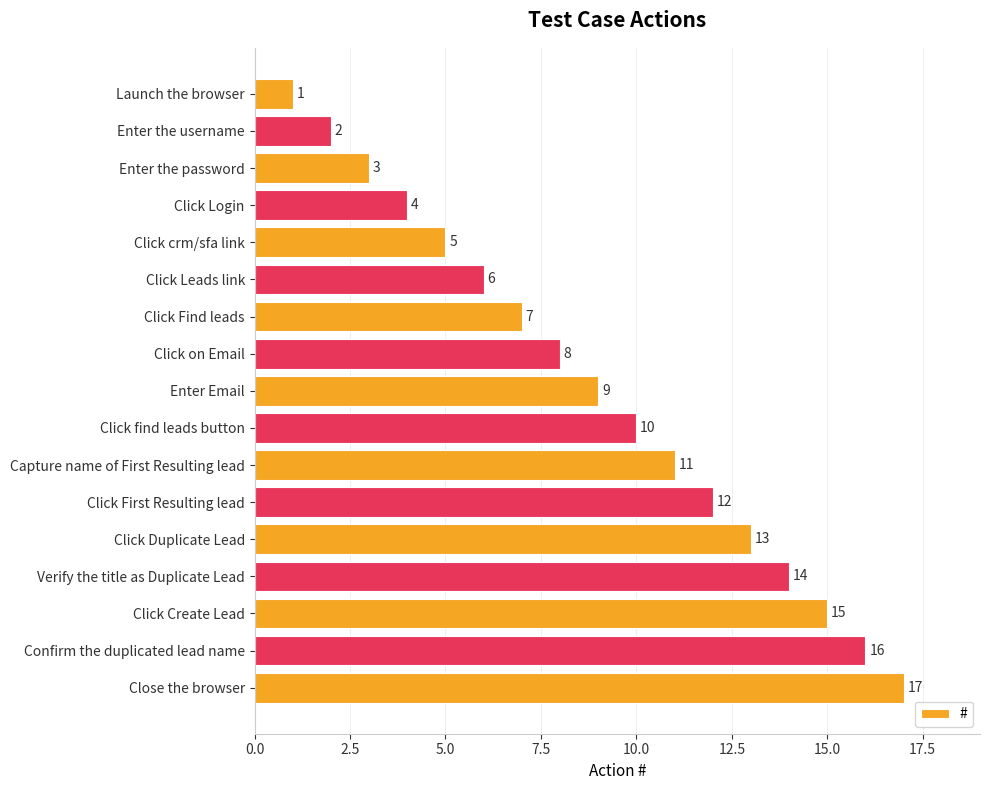

What is the difference between the maximum and minimum values?

16